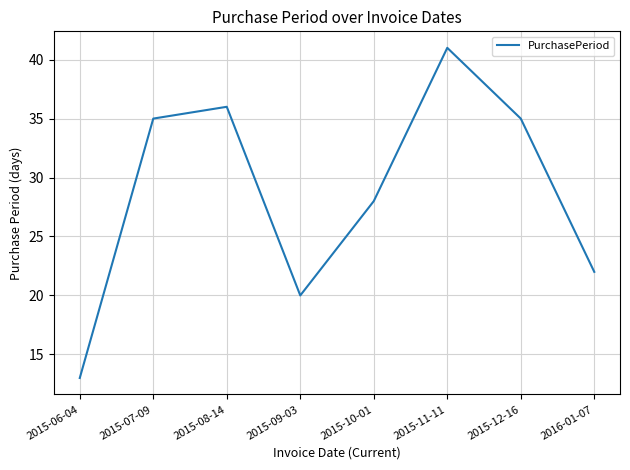

What position from the right is 2015-11-11?

3